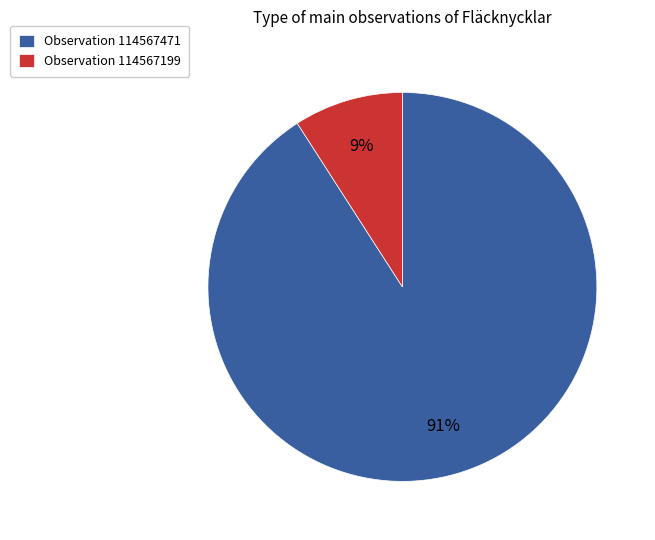

Do Observation 114567471 and Observation 114567199 together represent more than half of the pie?

Yes